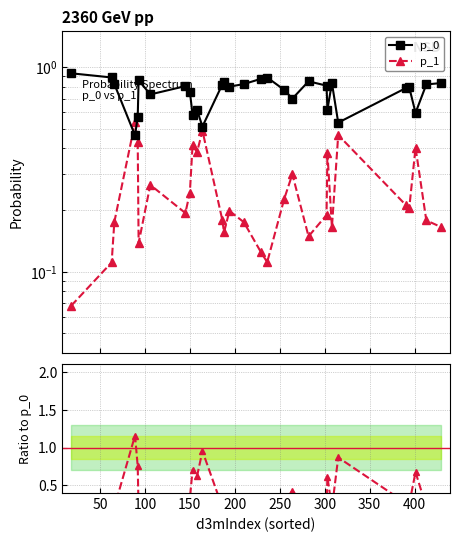

True or false: p_1 / p_0 and p_1 intersect in this chart.

False